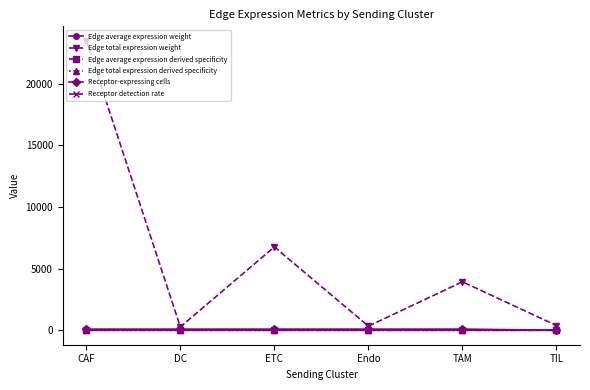

True or false: Receptor-expressing cells and Receptor detection rate intersect in this chart.

False